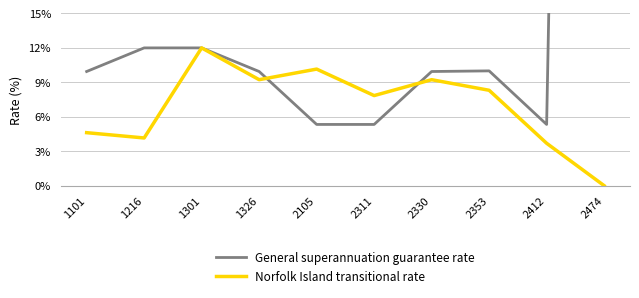

True or false: General superannuation guarantee rate has a value of 114.1 at 2474.

False